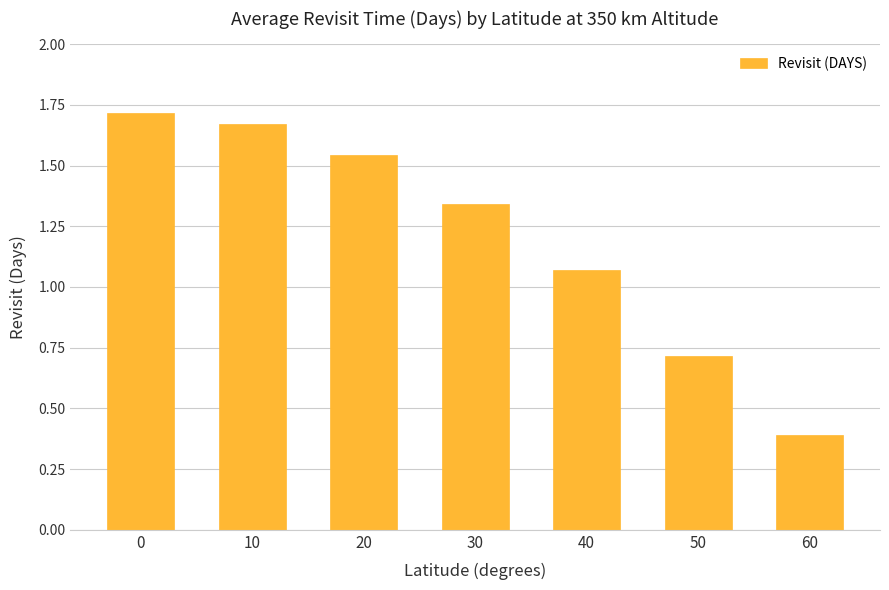

What is the value of the 7th bar from the left?

0.4